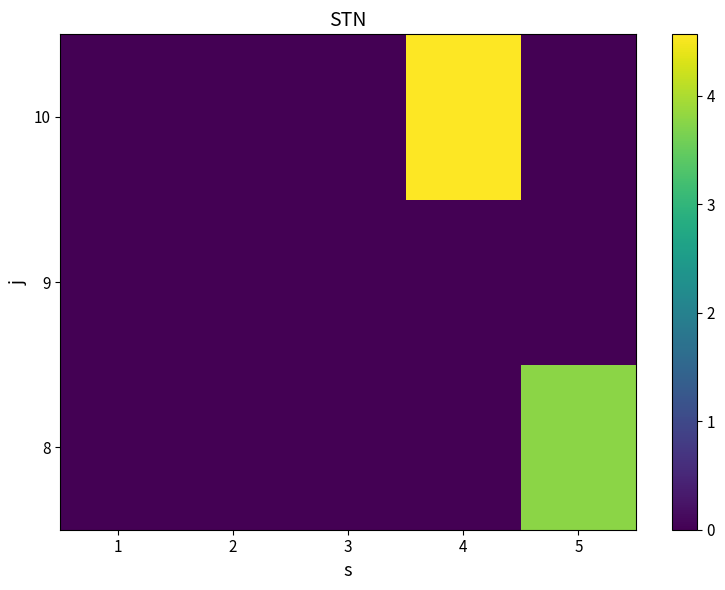

Rank the series by their average value, from lowest to highest.

9, 8, 10